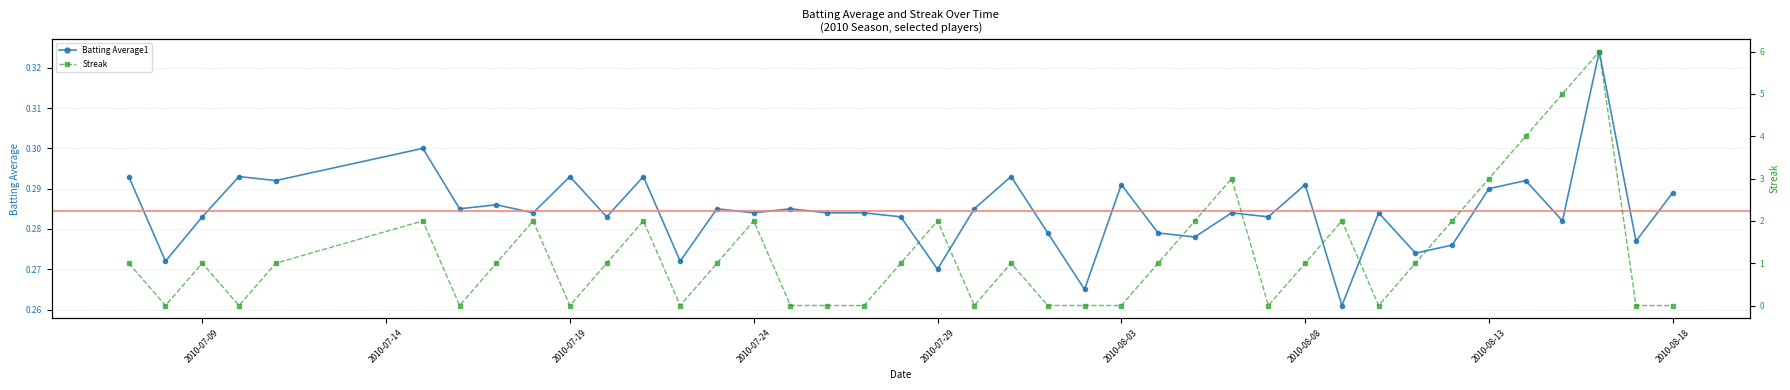

Reading left to right, list all the values displayed in this chart.

Batting Average1: 0.3	0.3	0.3	0.3	0.3	0.3	0.3	0.3	0.3	0.3	0.3	0.3	0.3	0.3	0.3	0.3	0.3	0.3	0.3	0.3	0.3	0.3	0.3	0.3	0.3	0.3	0.3	0.3	0.3	0.3	0.3	0.3	0.3	0.3	0.3	0.3	0.3	0.3	0.3	0.3
Streak: 1.0	0.0	1.0	0.0	1.0	2.0	0.0	1.0	2.0	0.0	1.0	2.0	0.0	1.0	2.0	0.0	0.0	0.0	1.0	2.0	0.0	1.0	0.0	0.0	0.0	1.0	2.0	3.0	0.0	1.0	2.0	0.0	1.0	2.0	3.0	4.0	5.0	6.0	0.0	0.0